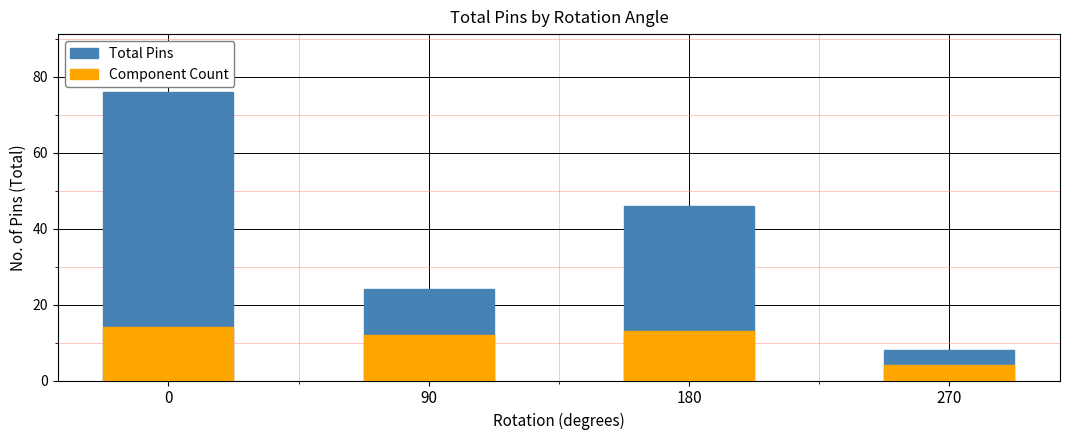

What is the smallest value displayed?

4